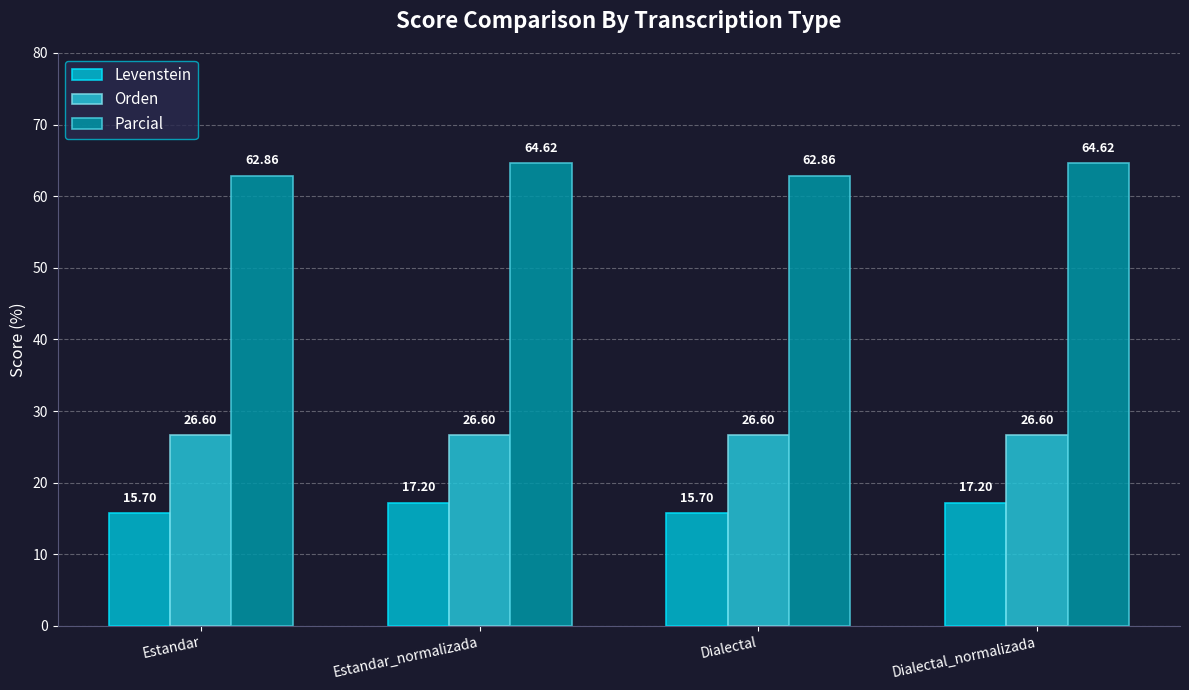

How many series are shown in this chart?

3